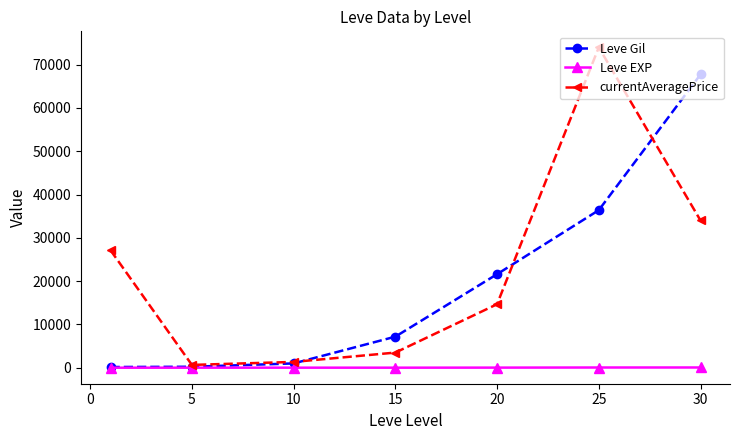

What are all the series names shown in the legend?

Leve Gil, Leve EXP, currentAveragePrice